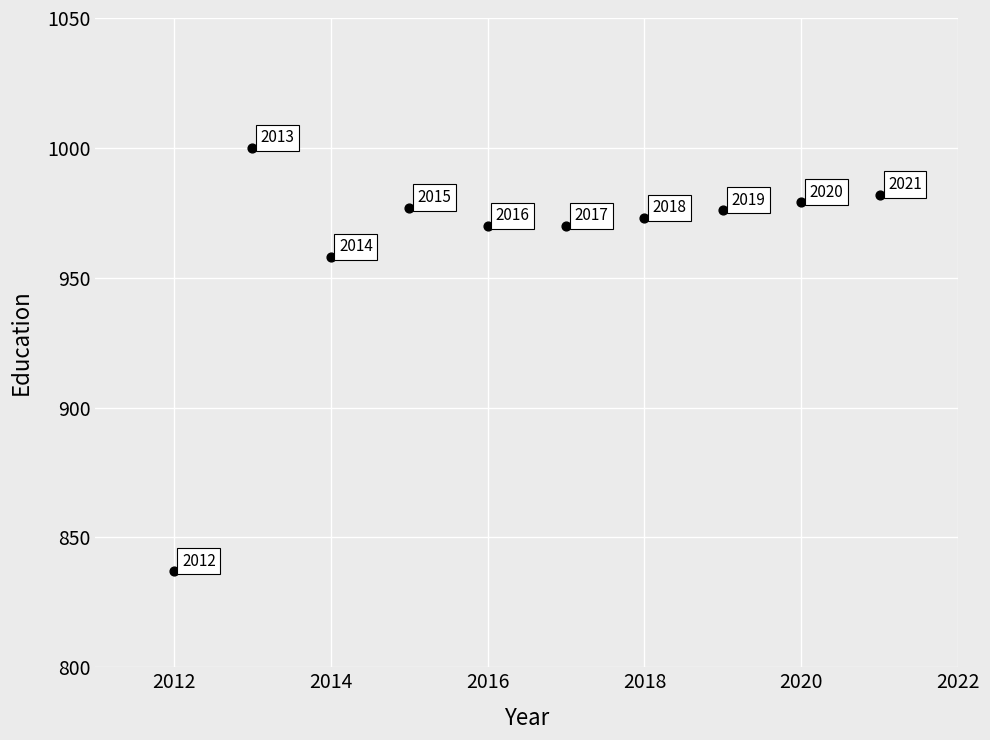

What is the range of X values (max minus min)?

9